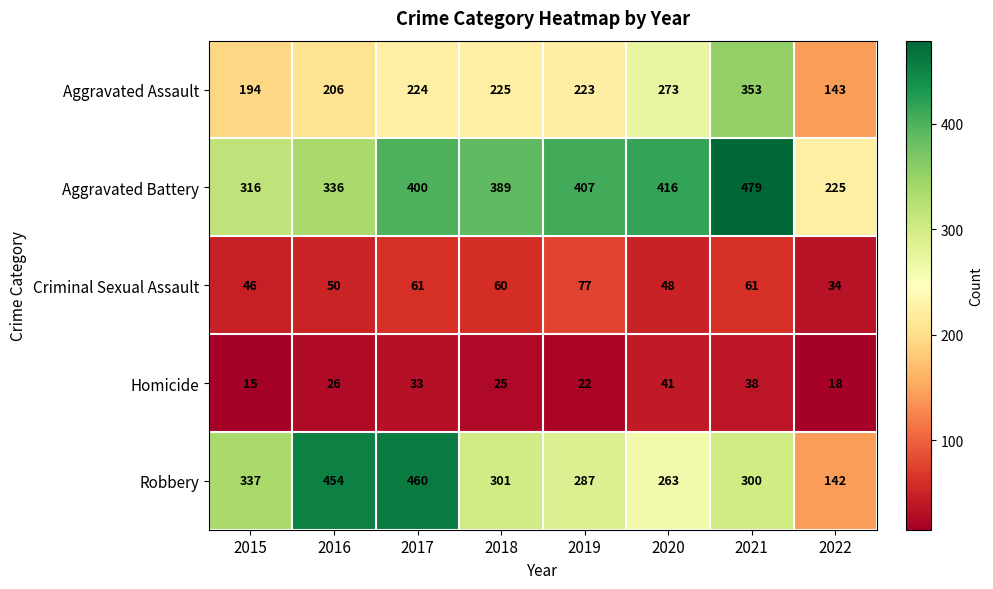

At which label is Robbery closest to 301?

2018